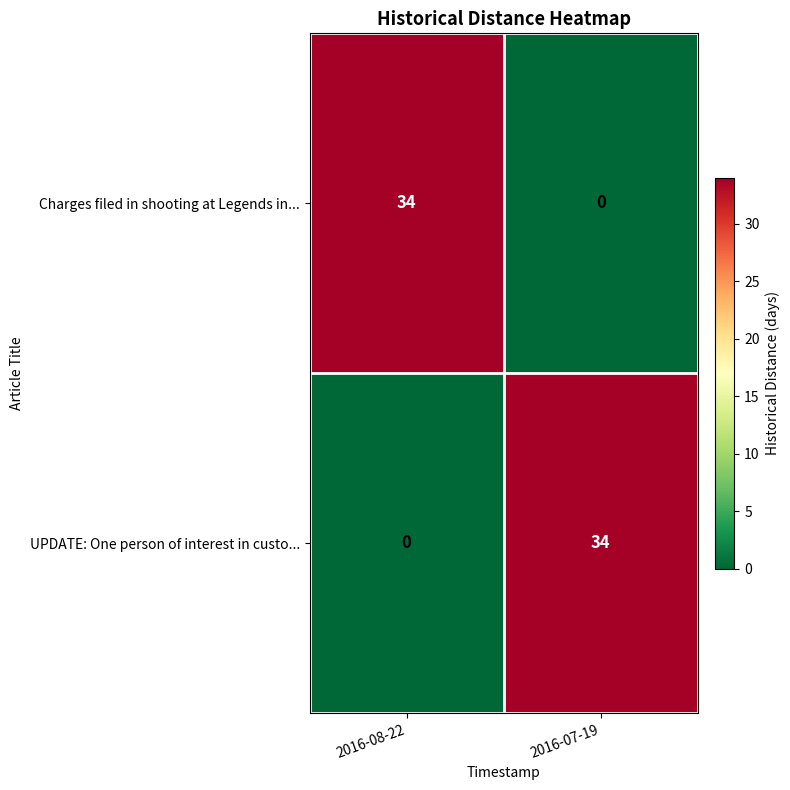

What is the spread (max minus min) of values at 2016-07-19?

34